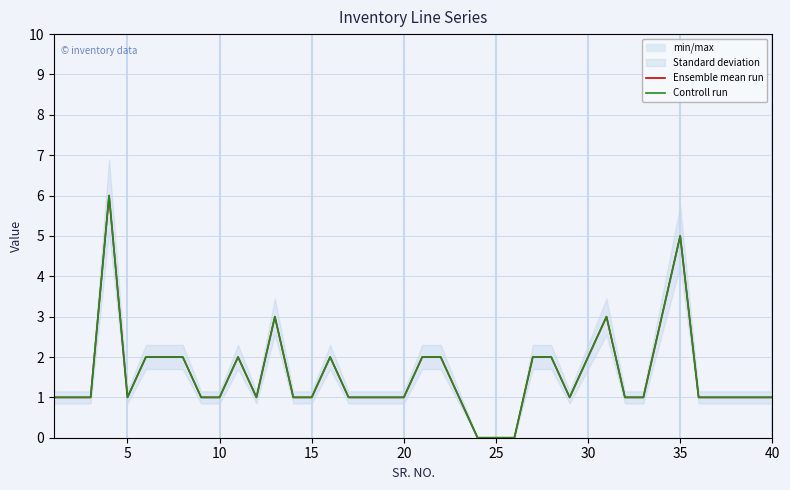

How many values in the Controll run series are below 1?

3